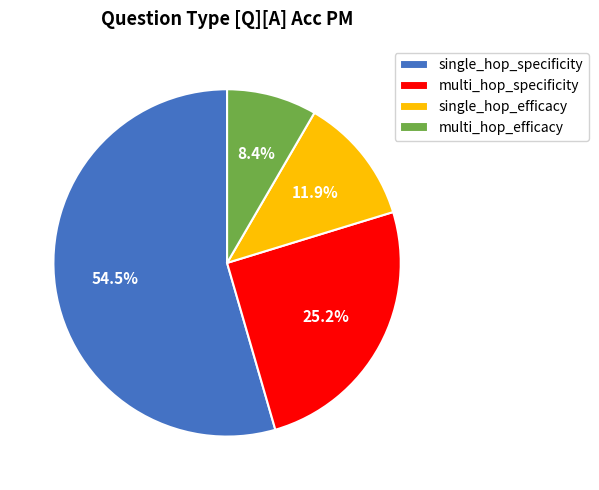

To the nearest percent, what is the average slice percentage?

25%